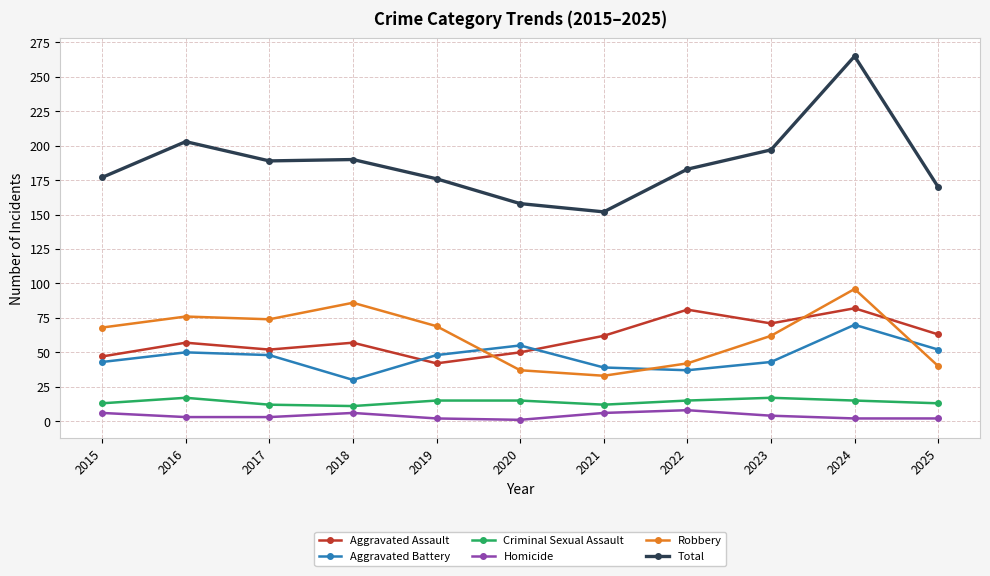

At which category is the sum across all series the highest?

2024